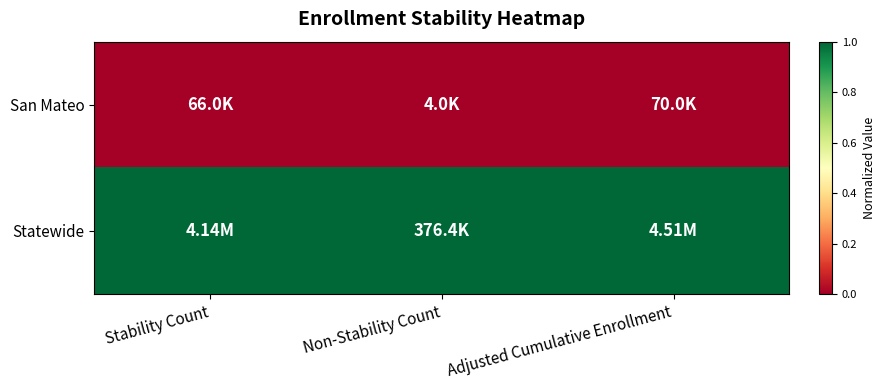

Rank the series by their average value, from highest to lowest.

Statewide, San Mateo